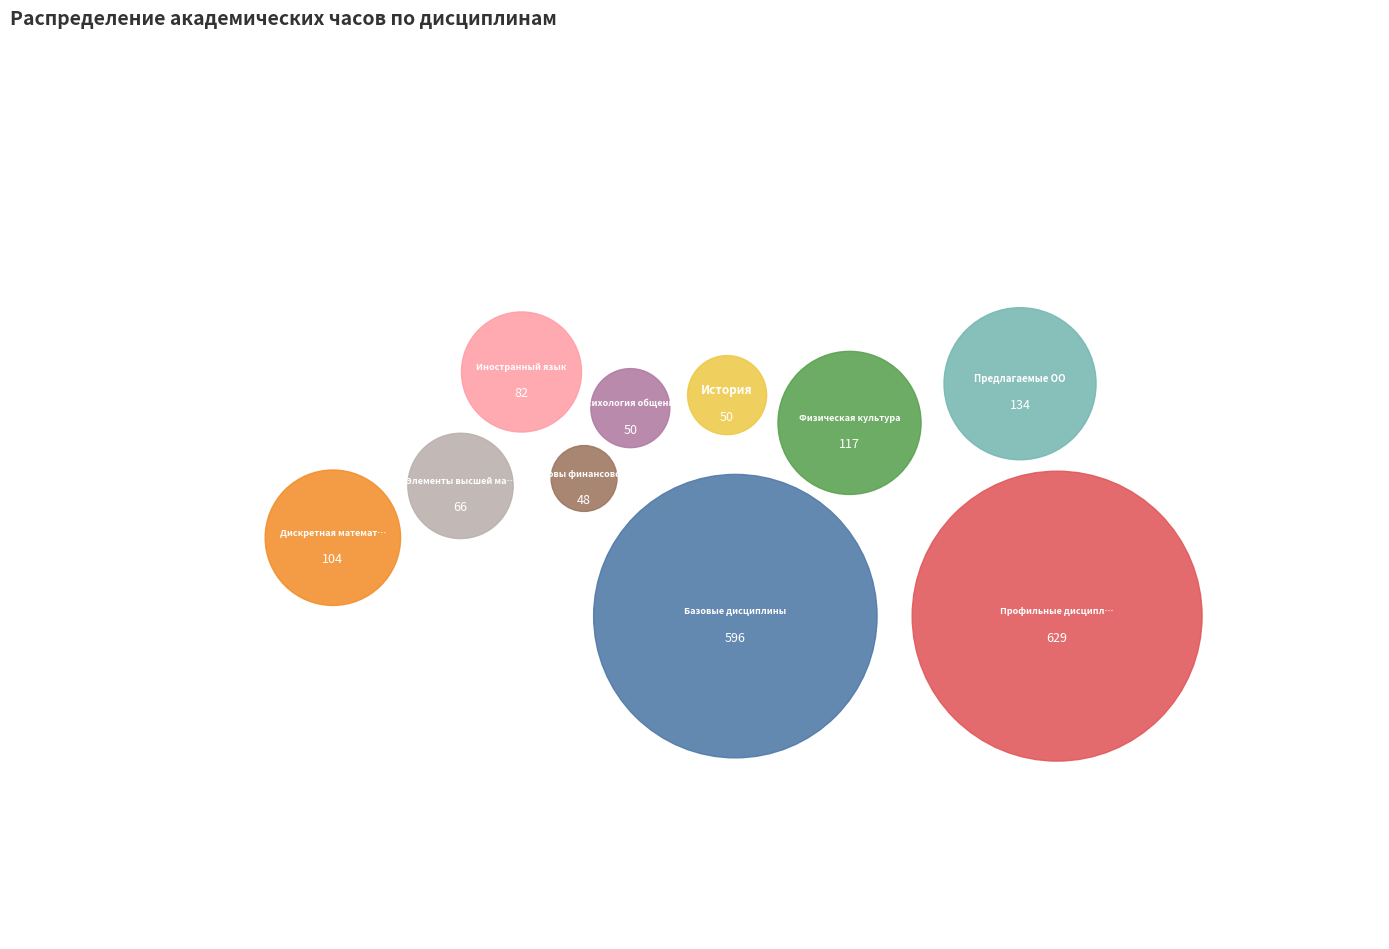

Is there any slice that represents more than half of the pie?

No